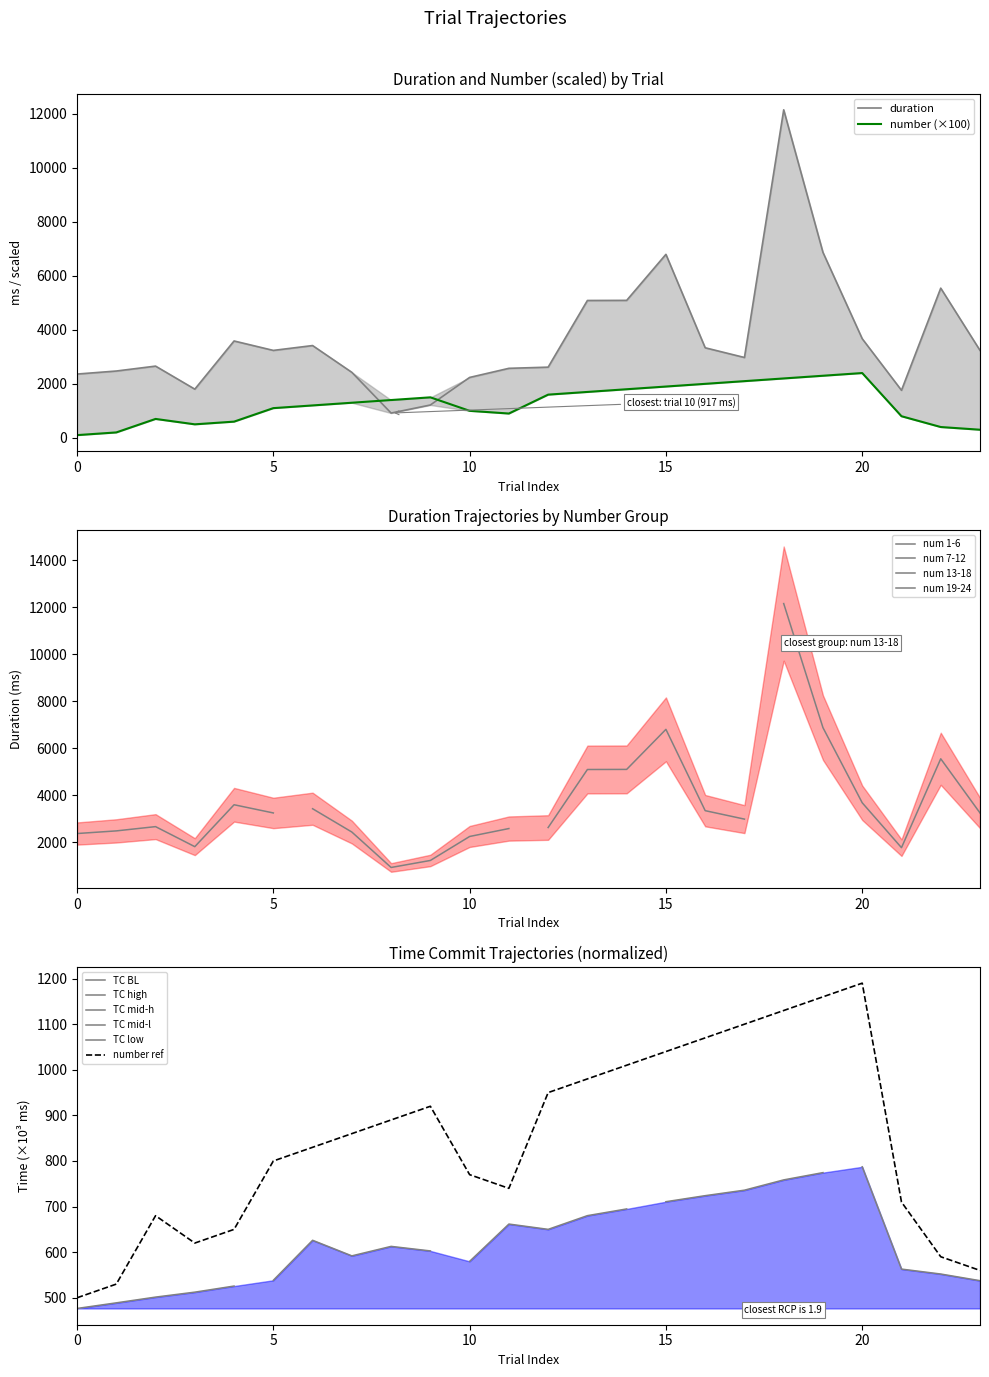

What is the sum of the number values at 8 and 20?

3800.0